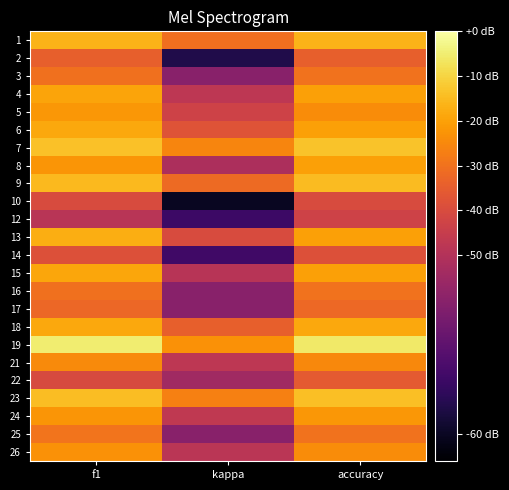

How many data points does each series have?

3